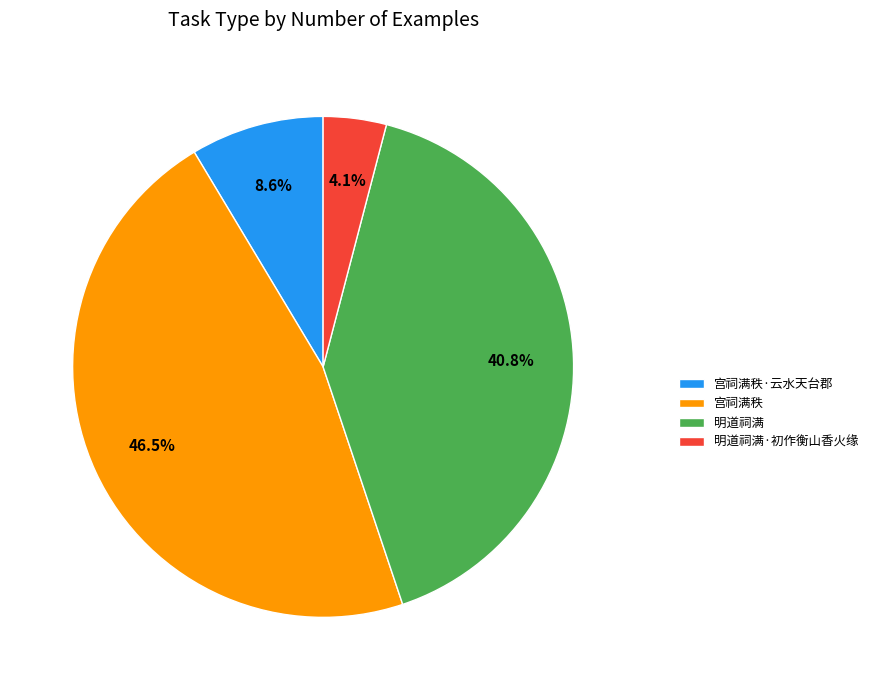

Which slice is the largest?

宫祠满秩